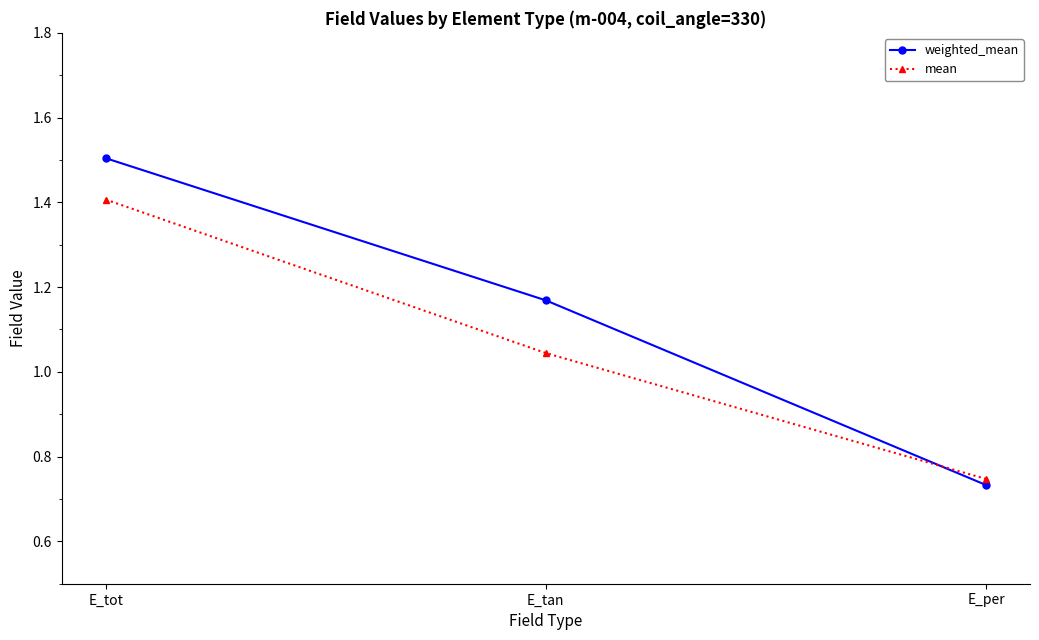

How many distinct data groups are displayed?

2